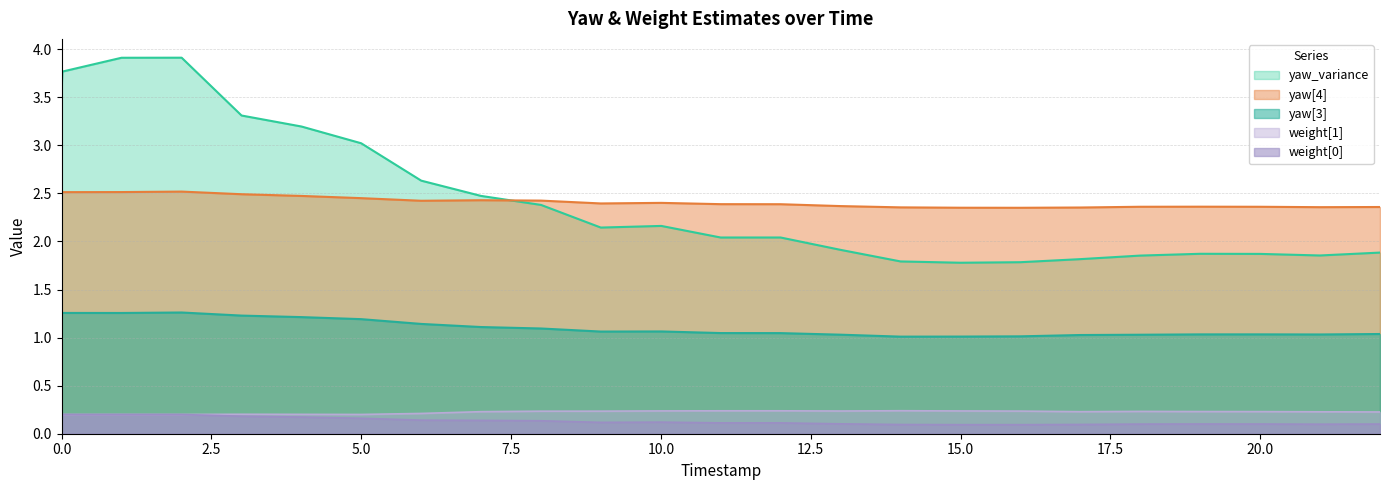

Rank the series by their maximum value, from lowest to highest.

weight[0], weight[1], yaw[3], yaw[4], yaw_variance